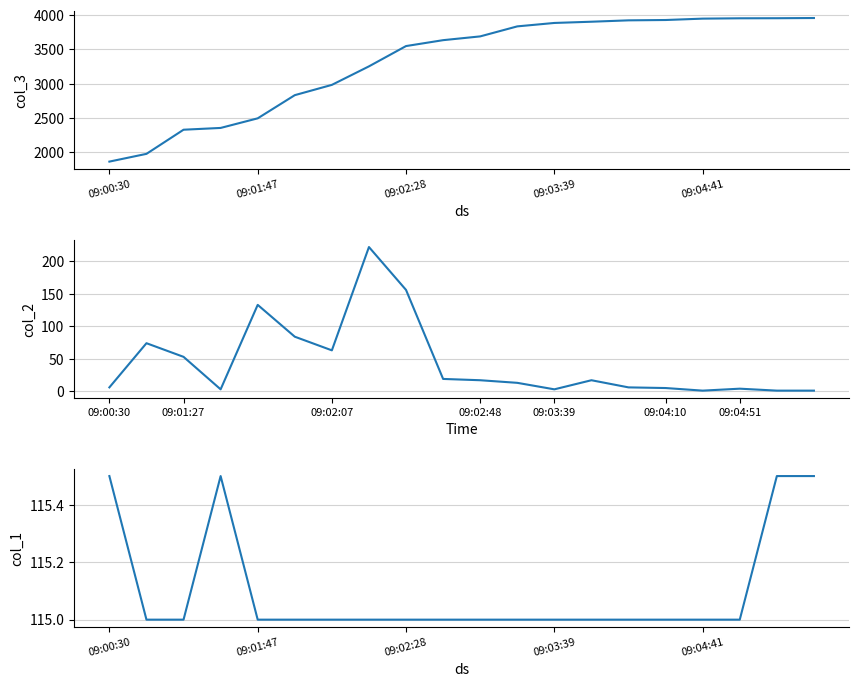

List the series in order of their peak value, lowest first.

col_1, col_2, col_3